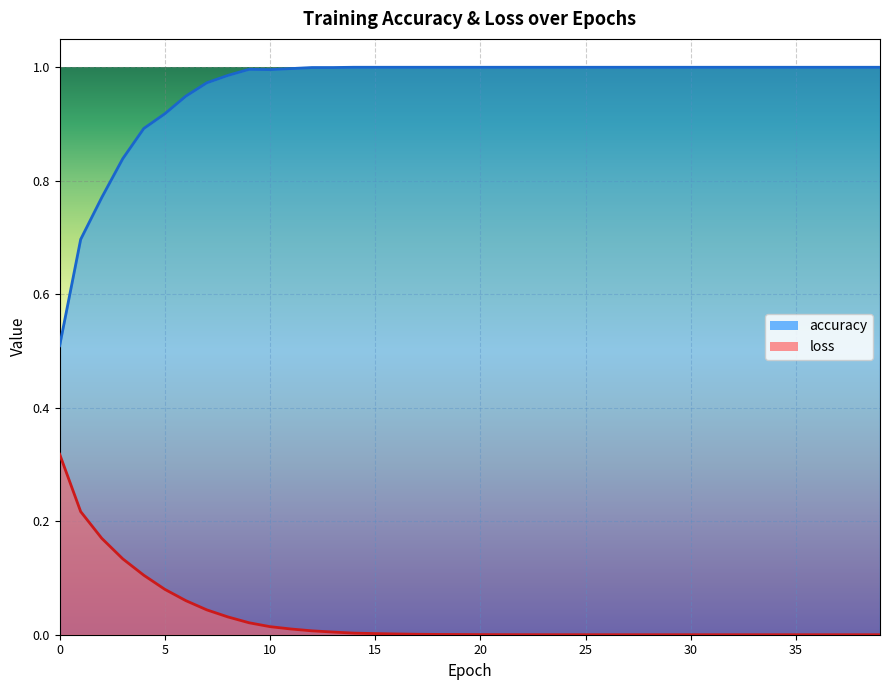

True or false: loss and accuracy cross at least once.

False